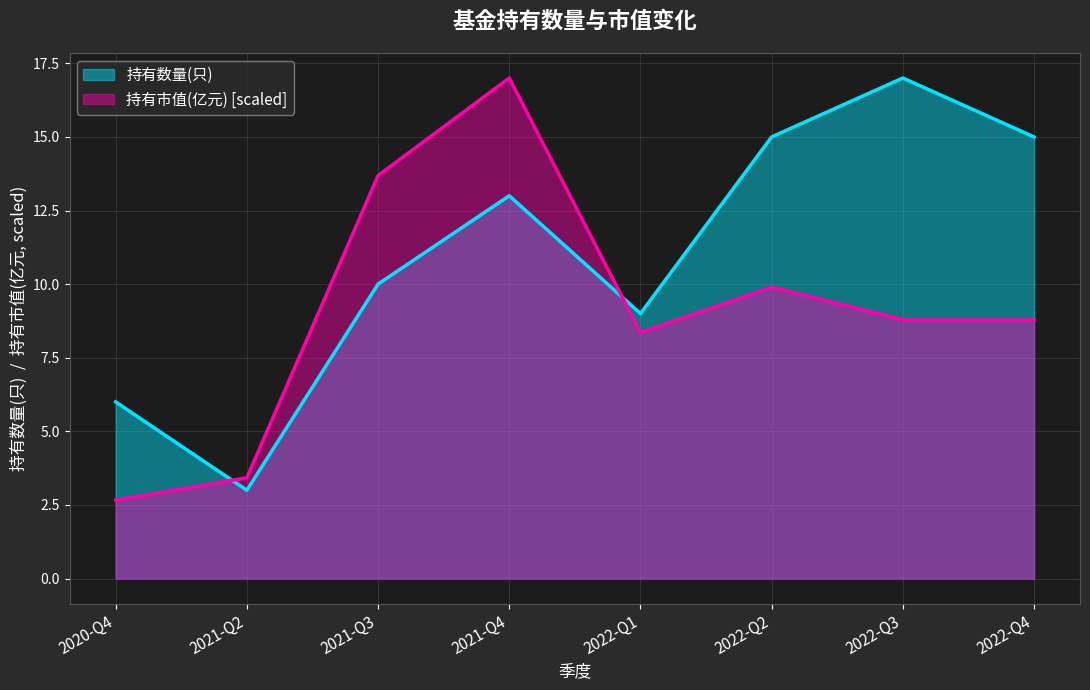

Between which two adjacent categories do 持有数量(只) and 持有市值(亿元) first intersect?

2020-Q4 and 2021-Q2